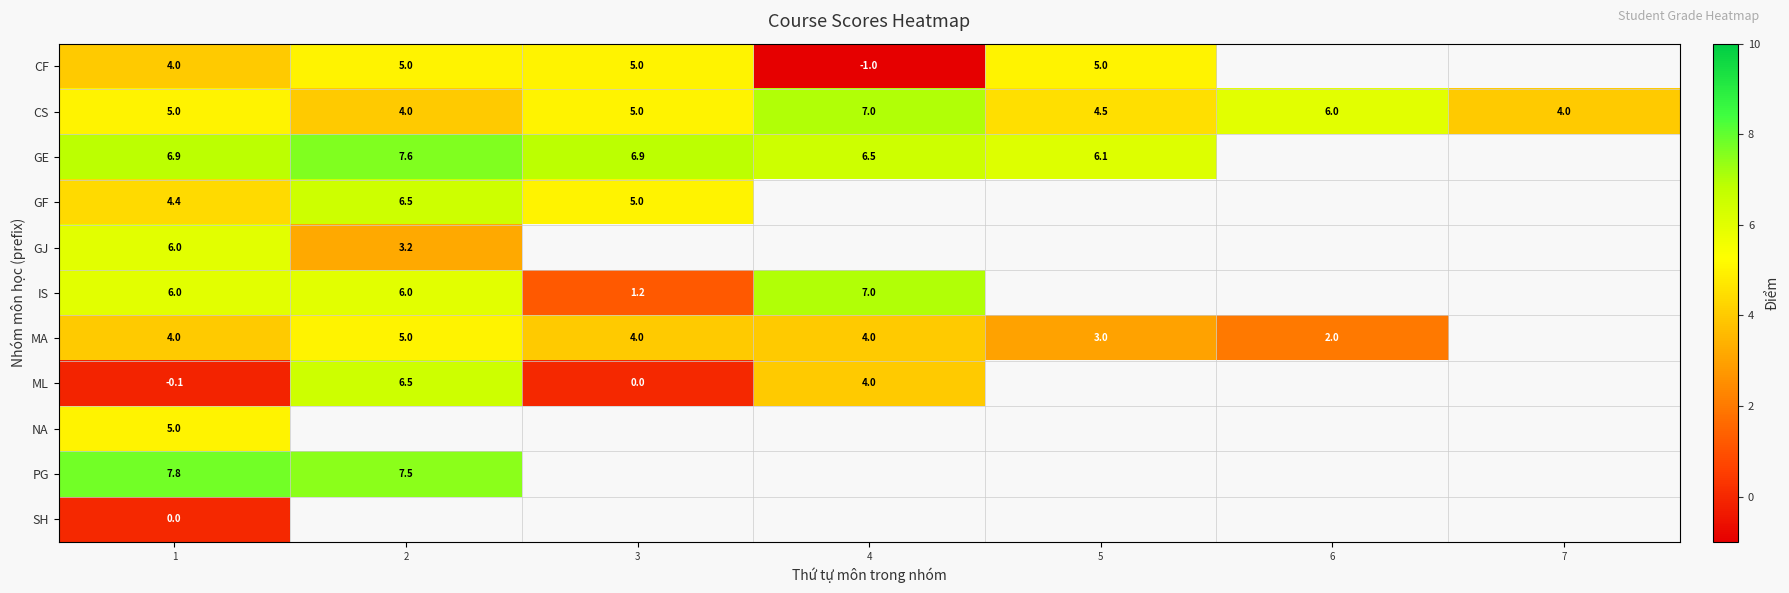

At which category does the chart reach its peak across all series?

1